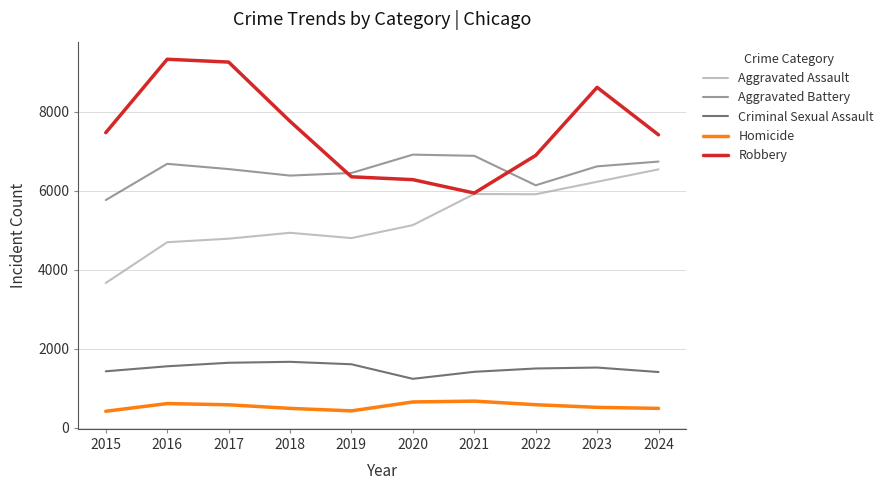

At 2018, list the series in order from largest to smallest.

Robbery, Aggravated Battery, Aggravated Assault, Criminal Sexual Assault, Homicide